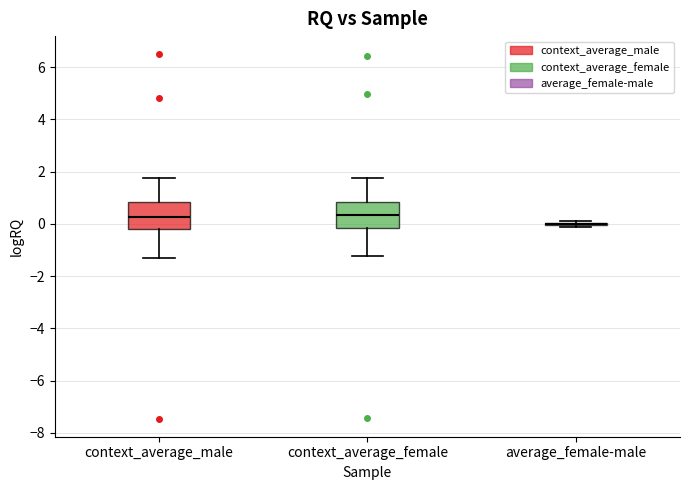

Reading left to right, transcribe this box plot: for each box, give where its median line is, the range the box spans, and where its two whiskers end, as read against the y-axis. The values are not printed on the chart, so give them approximately, as read against the axis.

context_average_male: median 0.2, box -0.2 to 0.8, whiskers -1.2 to 1.8
context_average_female: median 0.4, box -0.2 to 0.8, whiskers -1.2 to 1.8
average_female-male: box collapsed to a line at 0.0, whiskers -0.2 to 0.2